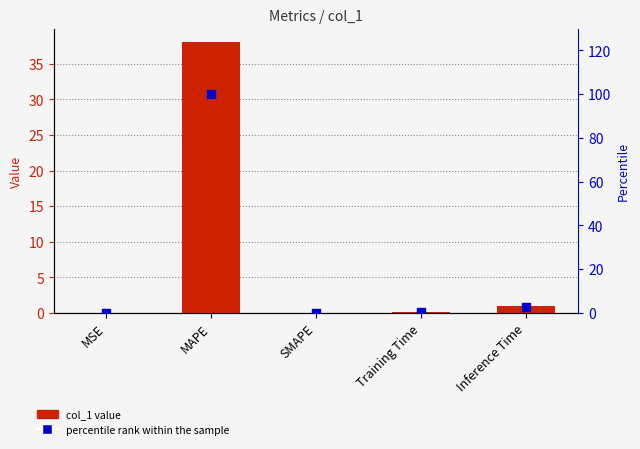

Which series has the largest Y range (max minus min)?

percentile rank within the sample